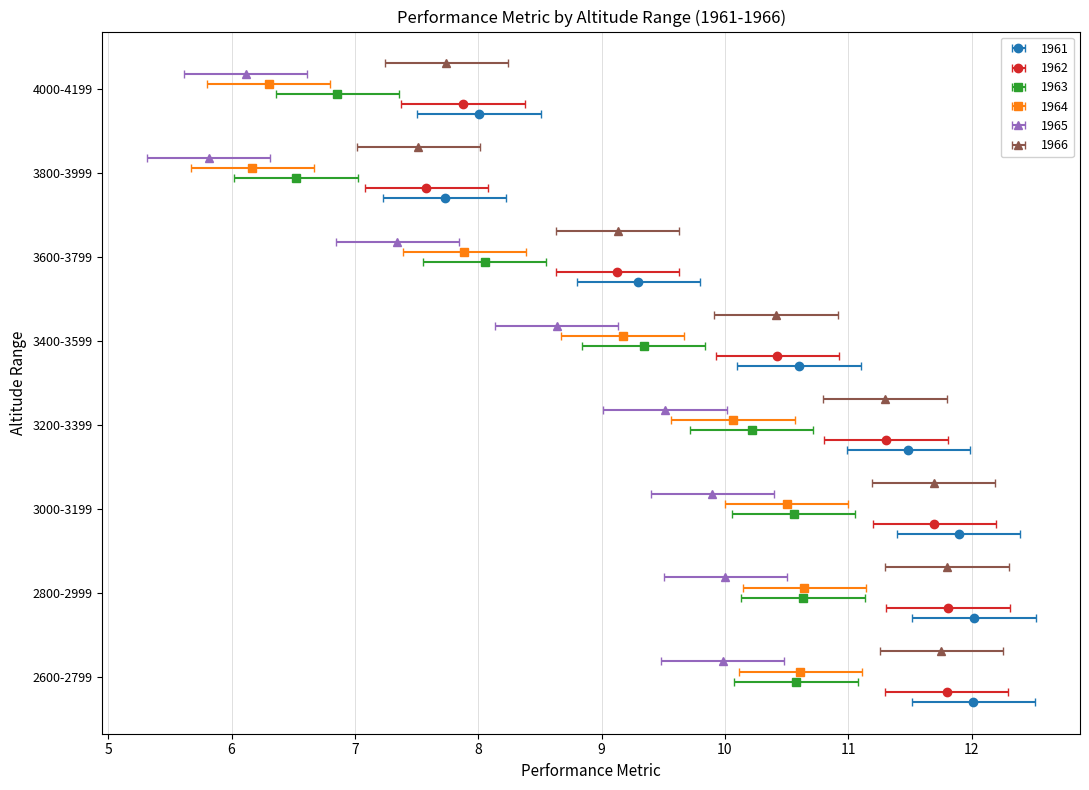

Rank the series at 3600-3799 from highest to lowest value.

1961, 1966, 1962, 1963, 1964, 1965